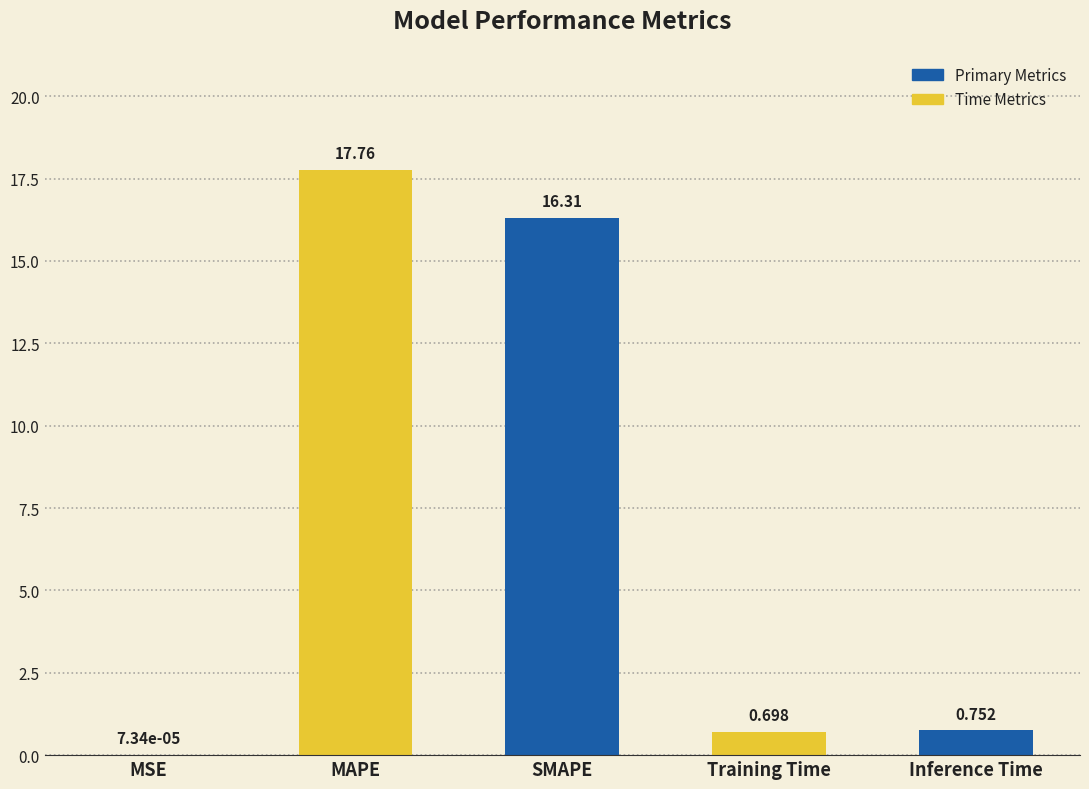

Where is the data nearest to the value 8?

Inference Time